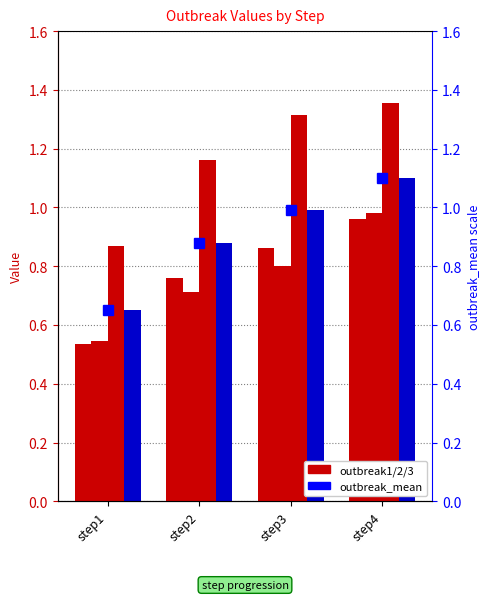

Which series has the largest total across all categories?

outbreak3